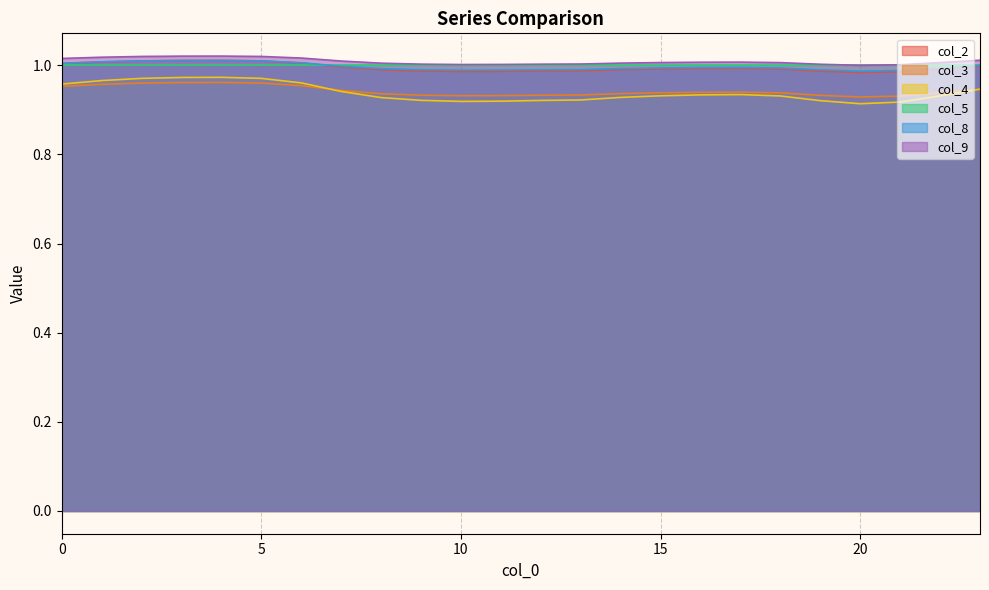

True or false: col_2 has more than 0 points higher than both neighbors.

True